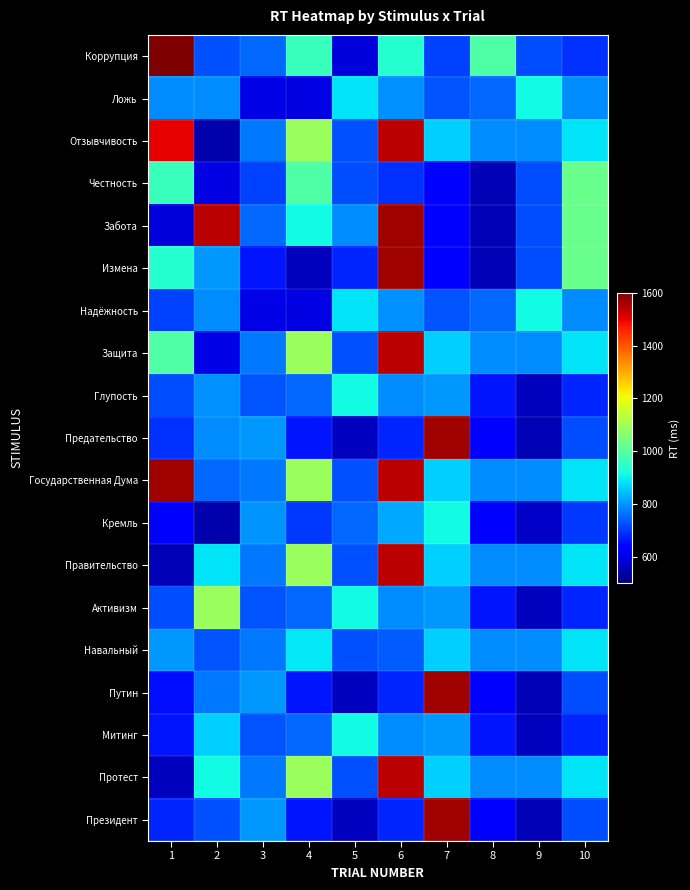

Count the number of data series in this chart.

19